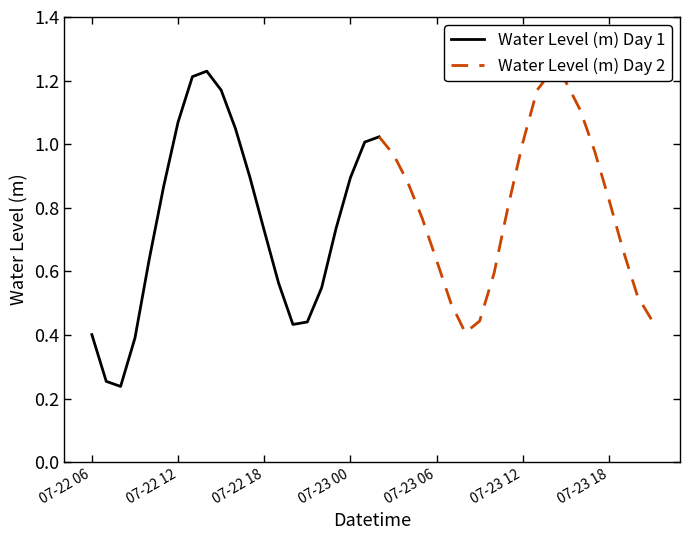

Rank the categories by value from lowest to highest.

2023-07-22 08:00, 2023-07-22 07:00, 2023-07-22 09:00, 2023-07-22 06:00, 2023-07-23 08:00, 2023-07-22 20:00, 2023-07-22 21:00, 2023-07-23 09:00, 2023-07-23 21:00, 2023-07-23 07:00, 2023-07-23 20:00, 2023-07-22 22:00, 2023-07-22 19:00, 2023-07-23 10:00, 2023-07-23 06:00, 2023-07-22 10:00, 2023-07-23 19:00, 2023-07-22 18:00, 2023-07-22 23:00, 2023-07-23 05:00, 2023-07-23 11:00, 2023-07-23 18:00, 2023-07-22 11:00, 2023-07-23 04:00, 2023-07-23 00:00, 2023-07-22 17:00, 2023-07-23 03:00, 2023-07-23 17:00, 2023-07-23 12:00, 2023-07-23 01:00, 2023-07-23 02:00, 2023-07-22 16:00, 2023-07-22 12:00, 2023-07-23 16:00, 2023-07-23 13:00, 2023-07-22 15:00, 2023-07-23 15:00, 2023-07-22 13:00, 2023-07-23 14:00, 2023-07-22 14:00